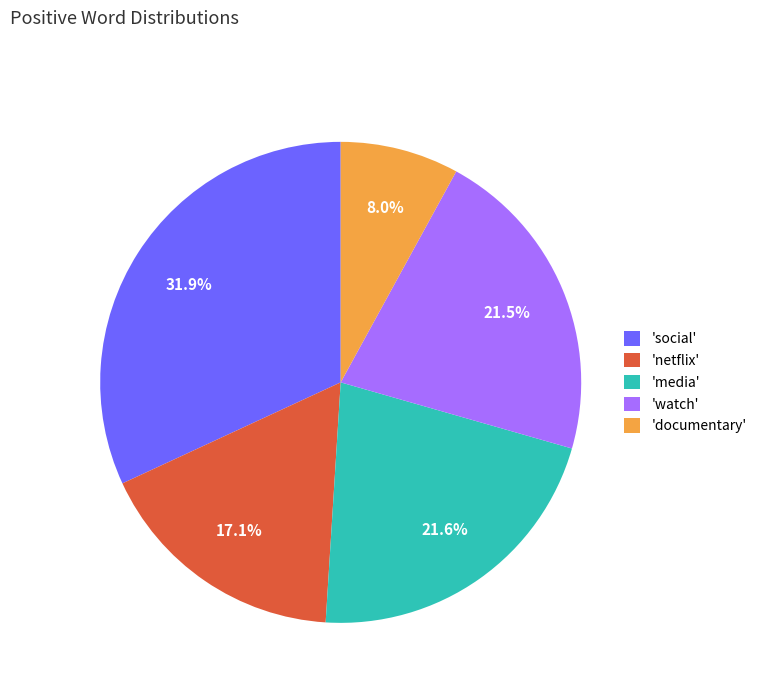

Do 'netflix' and 'documentary' together represent more than half of the pie?

No